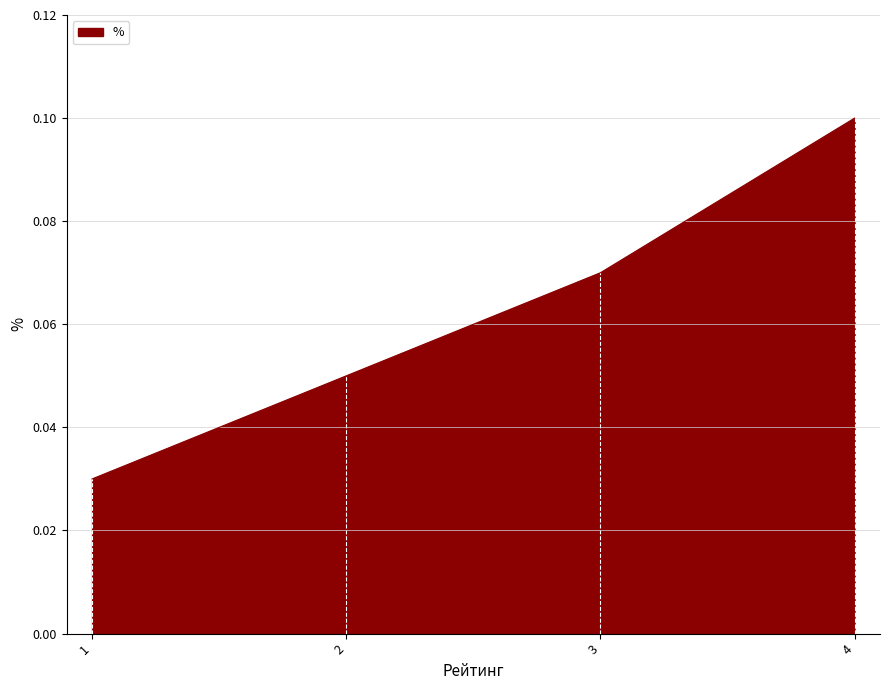

True or false: the data shows 0.1 at 3.

True